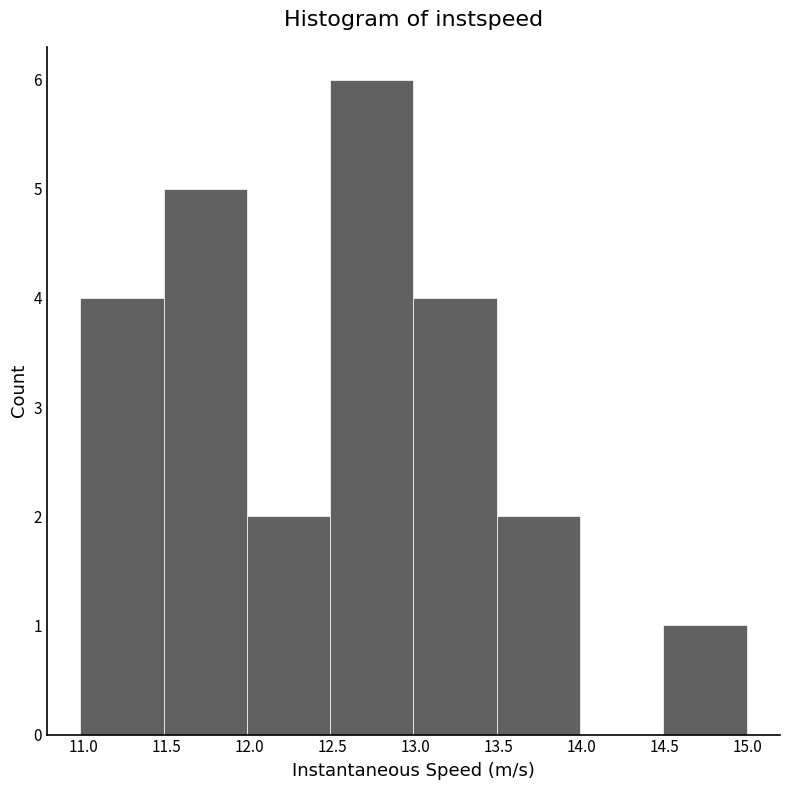

Reading left to right, transcribe this chart: for each bar, give the range it covers on the x-axis and its height. Neither the bar edges nor the heights are printed on the chart, so give them approximately, as read against the axes.

11.0 to 11.5: 4
11.5 to 12.0: 5
12.0 to 12.5: 2
12.5 to 13.0: 6
13.0 to 13.5: 4
13.5 to 14.0: 2
14.0 to 14.5: 0
14.5 to 15.0: 1